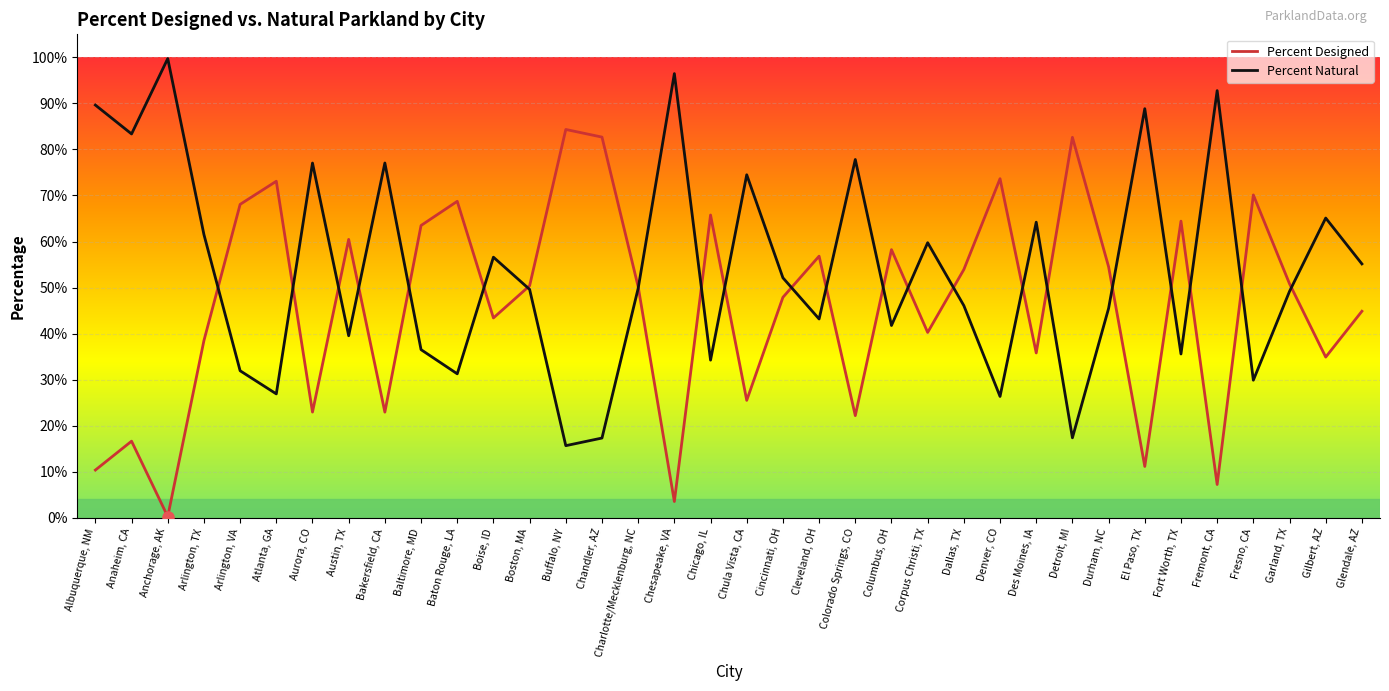

Reading left to right, what are all the values shown in this chart?

Percent Designed: Albuquerque, NM=0.1	Anaheim, CA=0.2	Anchorage, AK=0.0	Arlington, TX=0.4	Arlington, VA=0.7	Atlanta, GA=0.7	Aurora, CO=0.2	Austin, TX=0.6	Bakersfield, CA=0.2	Baltimore, MD=0.6	Baton Rouge, LA=0.7	Boise, ID=0.4	Boston, MA=0.5	Buffalo, NY=0.8	Chandler, AZ=0.8	Charlotte/Mecklenburg, NC=0.5	Chesapeake, VA=0.0	Chicago, IL=0.7	Chula Vista, CA=0.3	Cincinnati, OH=0.5	Cleveland, OH=0.6	Colorado Springs, CO=0.2	Columbus, OH=0.6	Corpus Christi, TX=0.4	Dallas, TX=0.5	Denver, CO=0.7	Des Moines, IA=0.4	Detroit, MI=0.8	Durham, NC=0.5	El Paso, TX=0.1	Fort Worth, TX=0.6	Fremont, CA=0.1	Fresno, CA=0.7	Garland, TX=0.5	Gilbert, AZ=0.3	Glendale, AZ=0.4
Percent Natural: Albuquerque, NM=0.9	Anaheim, CA=0.8	Anchorage, AK=1.0	Arlington, TX=0.6	Arlington, VA=0.3	Atlanta, GA=0.3	Aurora, CO=0.8	Austin, TX=0.4	Bakersfield, CA=0.8	Baltimore, MD=0.4	Baton Rouge, LA=0.3	Boise, ID=0.6	Boston, MA=0.5	Buffalo, NY=0.2	Chandler, AZ=0.2	Charlotte/Mecklenburg, NC=0.5	Chesapeake, VA=1.0	Chicago, IL=0.3	Chula Vista, CA=0.7	Cincinnati, OH=0.5	Cleveland, OH=0.4	Colorado Springs, CO=0.8	Columbus, OH=0.4	Corpus Christi, TX=0.6	Dallas, TX=0.5	Denver, CO=0.3	Des Moines, IA=0.6	Detroit, MI=0.2	Durham, NC=0.5	El Paso, TX=0.9	Fort Worth, TX=0.4	Fremont, CA=0.9	Fresno, CA=0.3	Garland, TX=0.5	Gilbert, AZ=0.7	Glendale, AZ=0.6